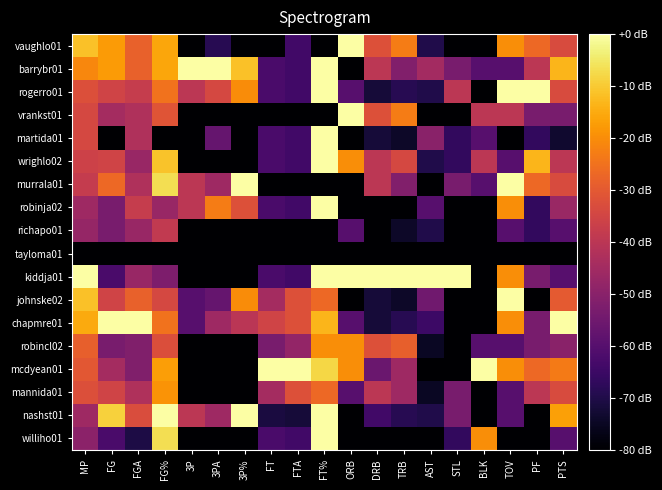

At which category does the chart reach its peak across all series?

ORB